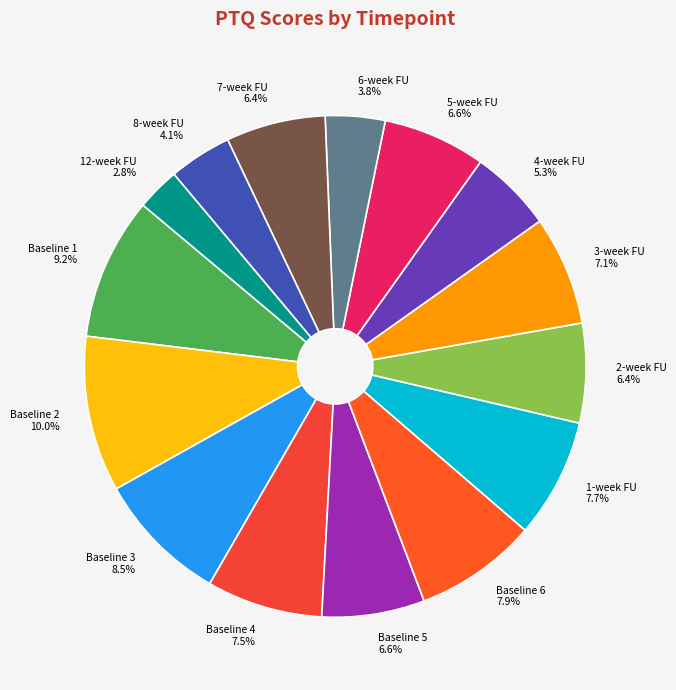

What is the ratio of the value at Baseline 1 to the value at Baseline 6?

1.2